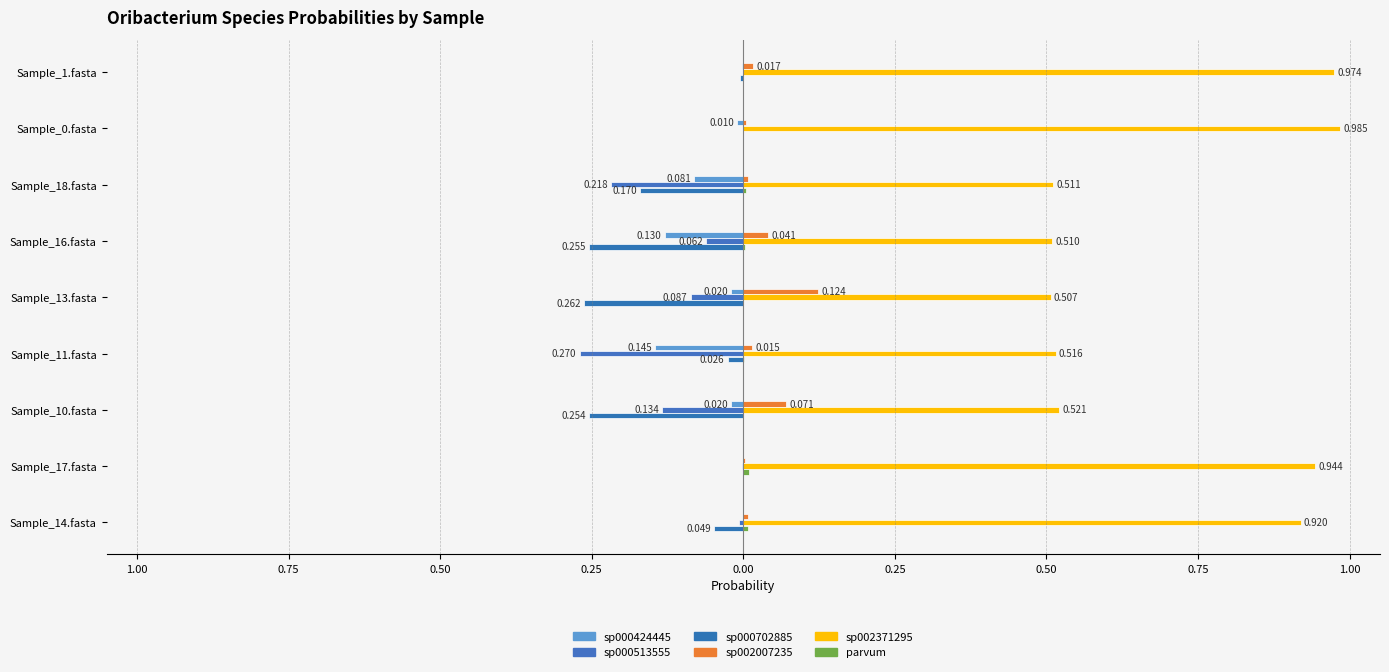

What is the maximum value shown in the chart?

1.0